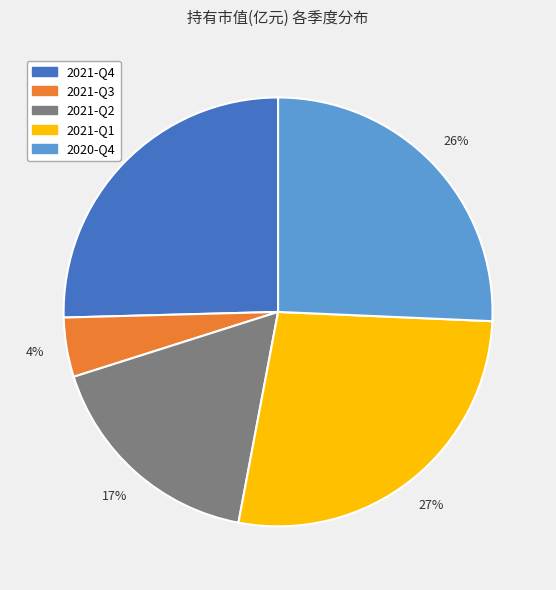

What is the smallest slice in the pie chart?

2021-Q3